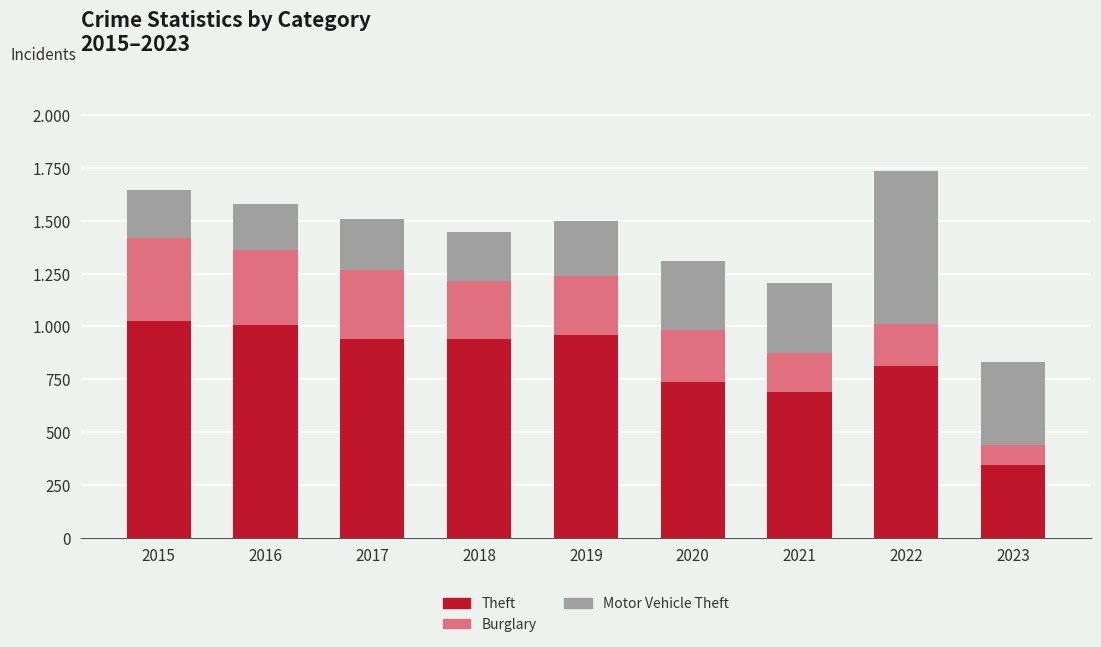

What are all the series names shown in the legend?

Theft, Burglary, Motor Vehicle Theft